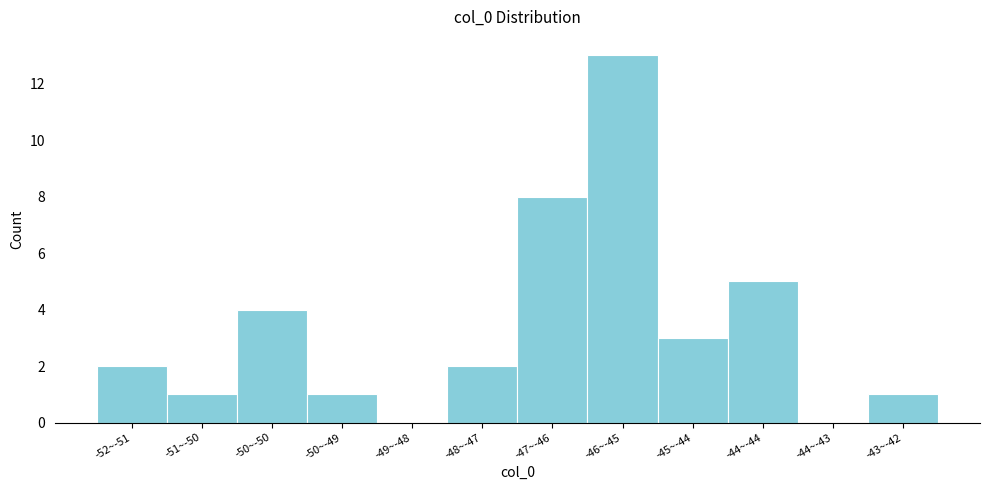

Reading left to right, extract all data points from this chart.

-52~-51=2	-51~-50=1	-50~-50=4	-50~-49=1	-49~-48=0	-48~-47=2	-47~-46=8	-46~-45=13	-45~-44=3	-44~-44=5	-44~-43=0	-43~-42=1